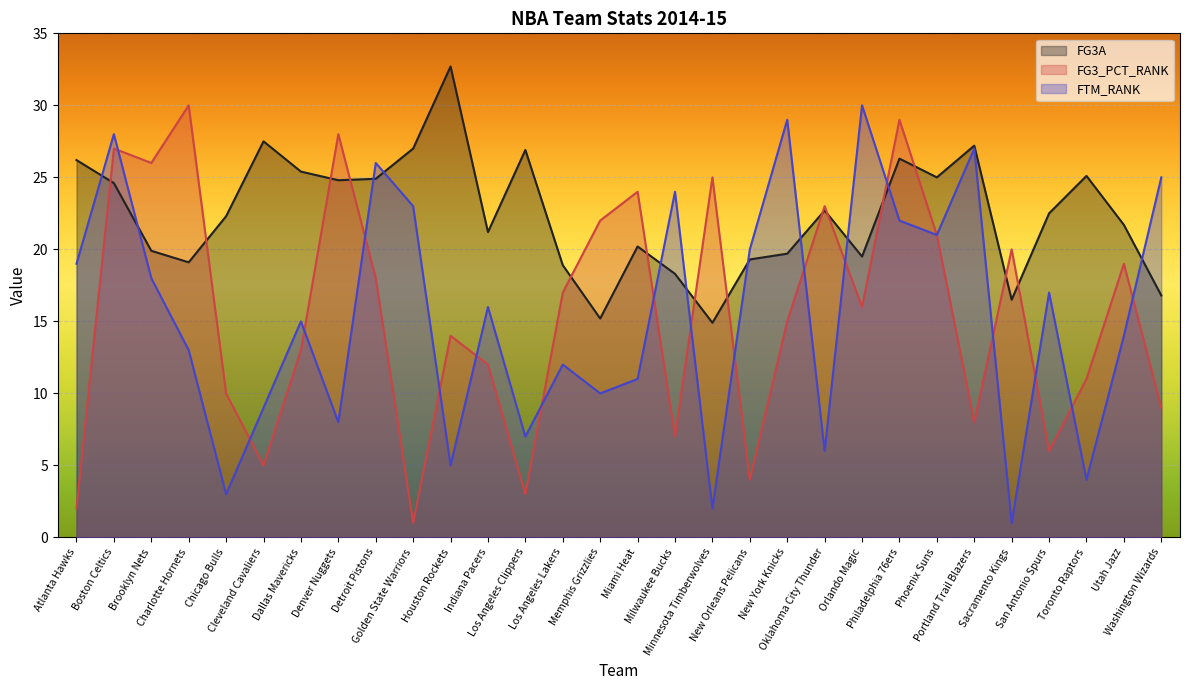

Reading right to left, extract all data points from this chart.

FG3A: 16.8	21.7	25.1	22.5	16.5	27.2	25.0	26.3	19.5	22.7	19.7	19.3	14.9	18.3	20.2	15.2	18.9	26.9	21.2	32.7	27.0	24.9	24.8	25.4	27.5	22.3	19.1	19.9	24.6	26.2
FG3_PCT_RANK: 9.0	19.0	11.0	6.0	20.0	8.0	21.0	29.0	16.0	23.0	15.0	4.0	25.0	7.0	24.0	22.0	17.0	3.0	12.0	14.0	1.0	18.0	28.0	13.0	5.0	10.0	30.0	26.0	27.0	2.0
FTM_RANK: 25.0	14.0	4.0	17.0	1.0	27.0	21.0	22.0	30.0	6.0	29.0	20.0	2.0	24.0	11.0	10.0	12.0	7.0	16.0	5.0	23.0	26.0	8.0	15.0	9.0	3.0	13.0	18.0	28.0	19.0